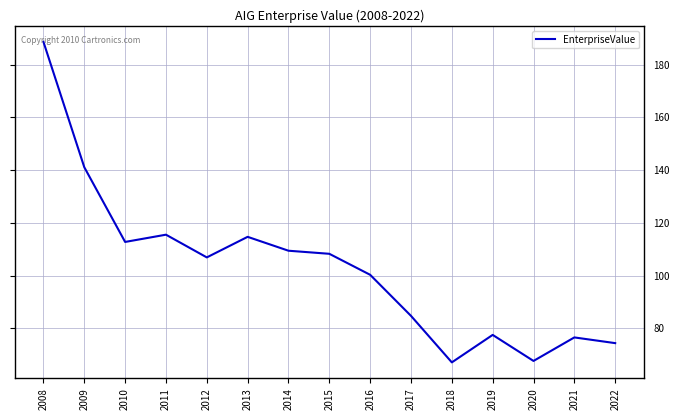

What value does the data have at 2010?

112.8